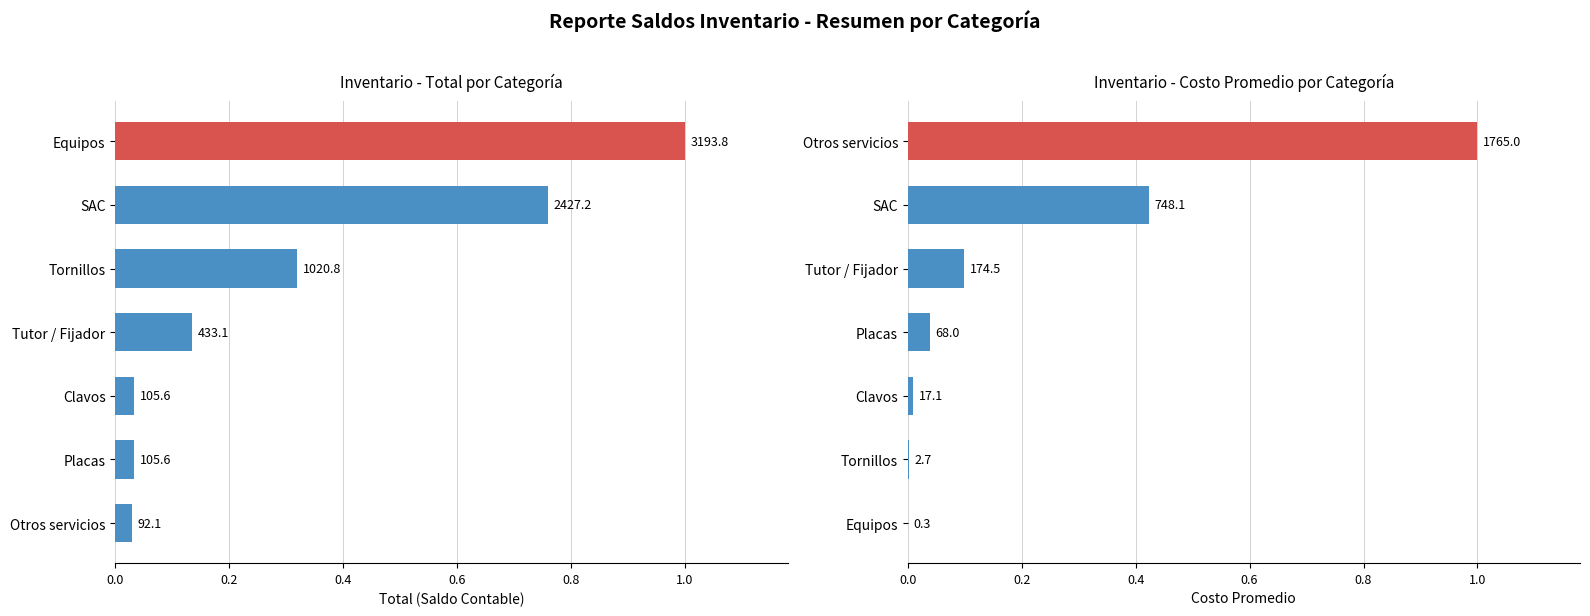

Which series has the largest range (max minus min)?

Costo Promedio